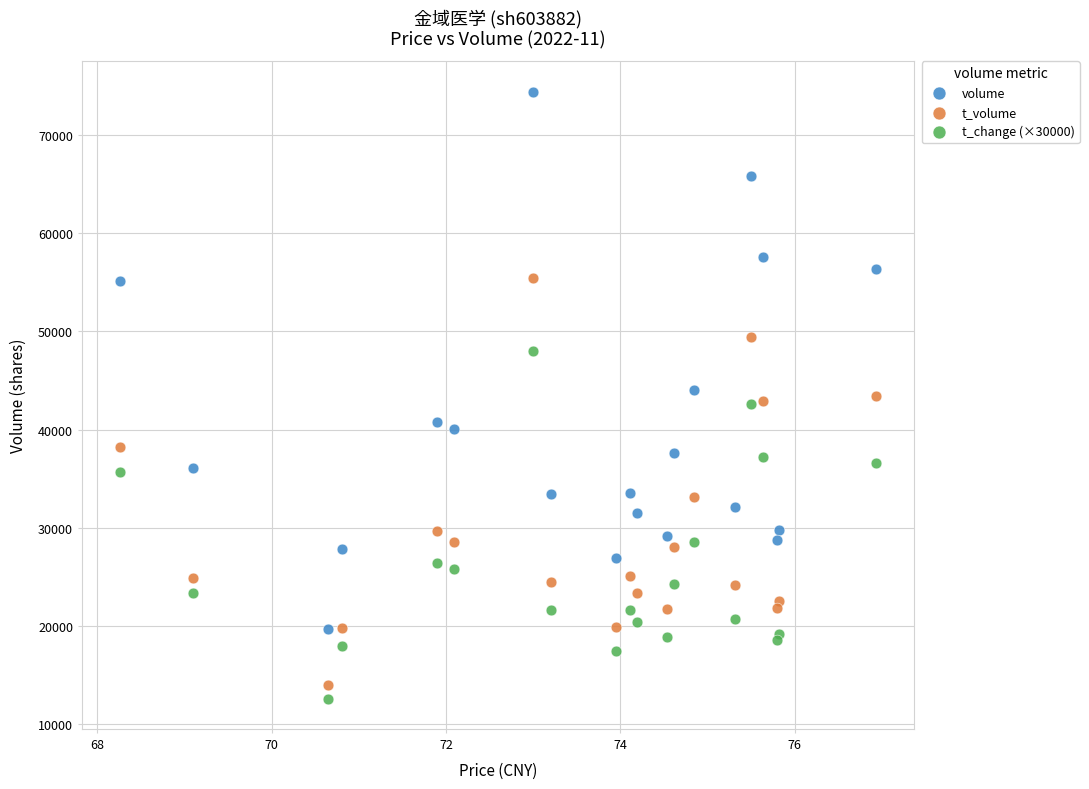

Which series contains the highest Y value?

volume